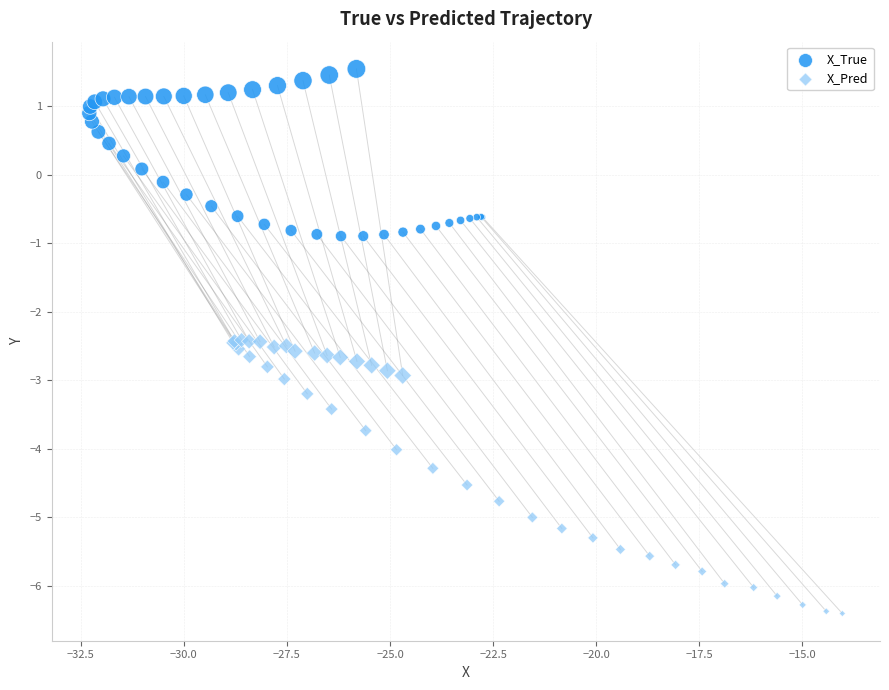

Which series reaches the maximum Y coordinate?

X_True